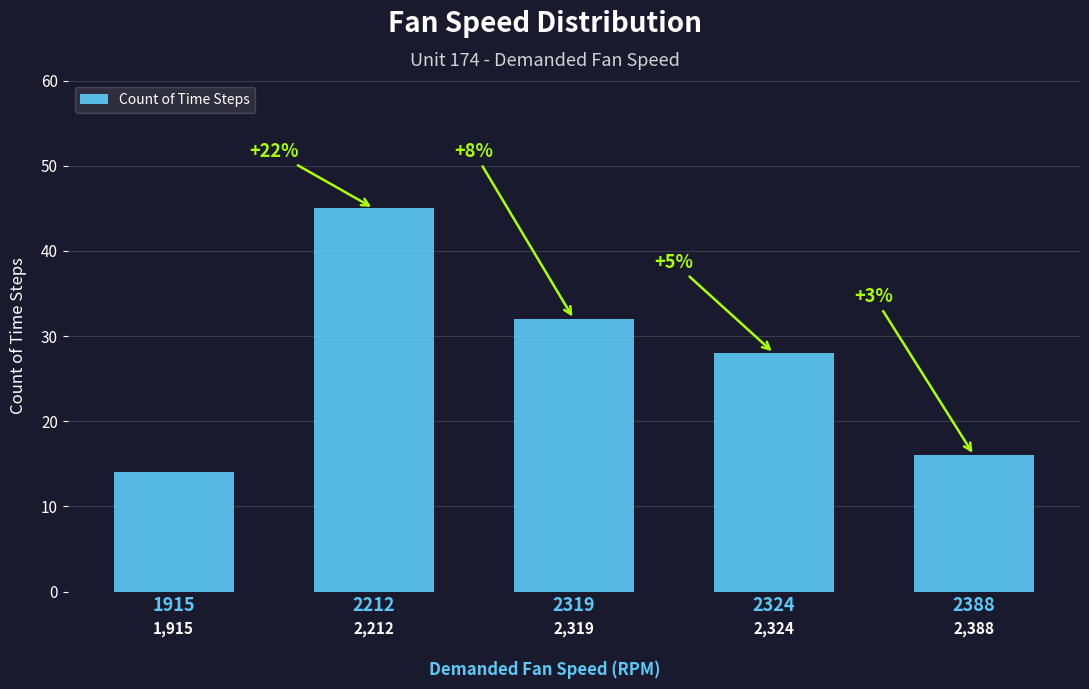

How many bars are there in total?

5